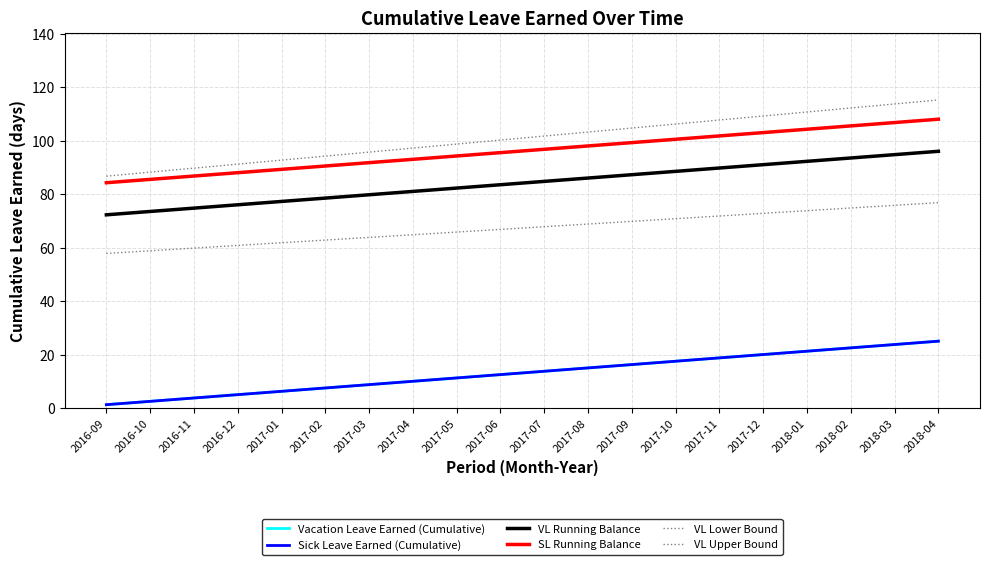

Does the chart display data point markers on the line(s)?

No